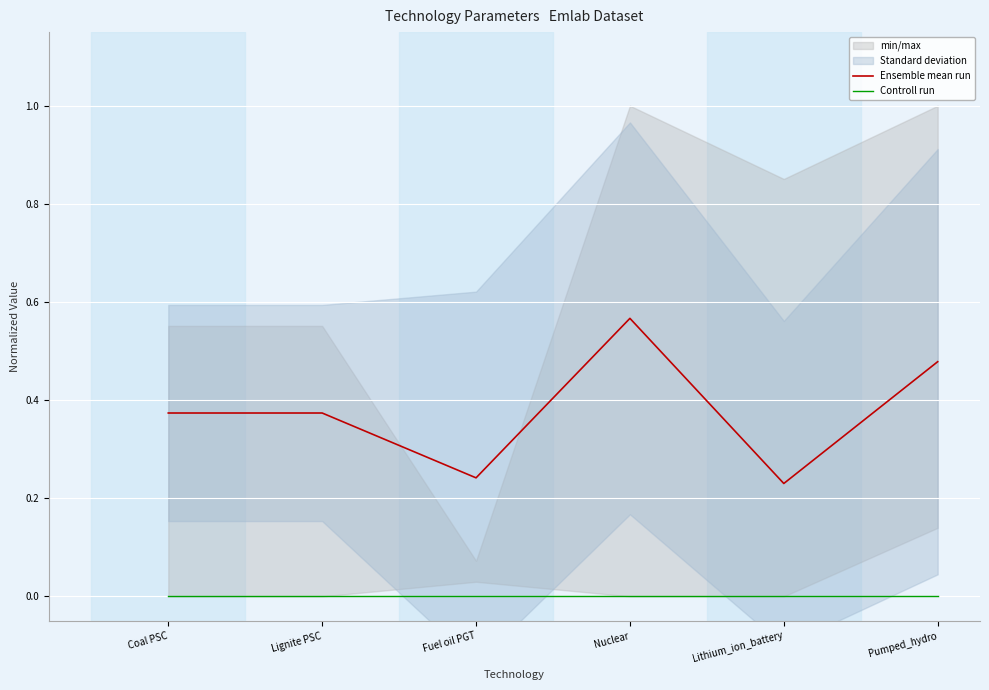

Reading right to left, list all the values displayed in this chart.

Ensemble mean run: 0.5	0.2	0.6	0.2	0.4	0.4
Controll run: 0.0	0.0	0.0	0.0	0.0	0.0